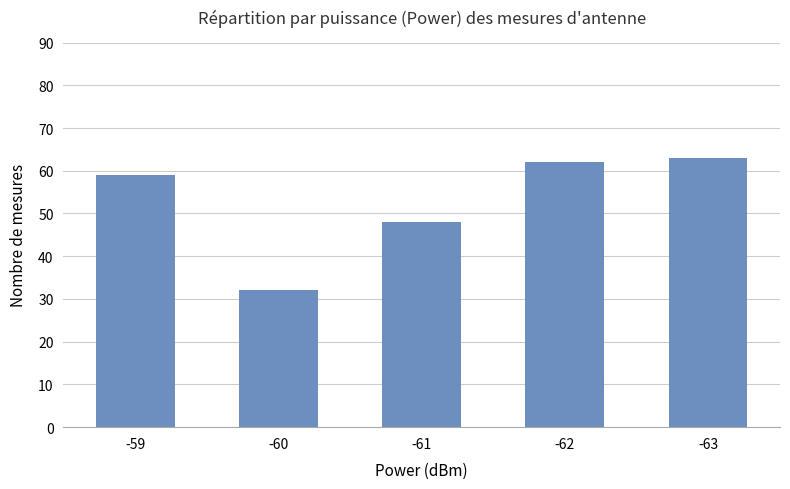

List the labels in order of value, largest first.

-63, -62, -59, -61, -60